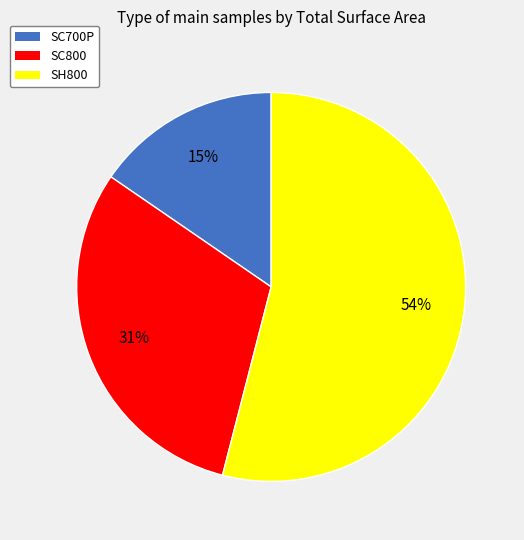

Rank the categories by value from lowest to highest.

SC700P, SC800, SH800